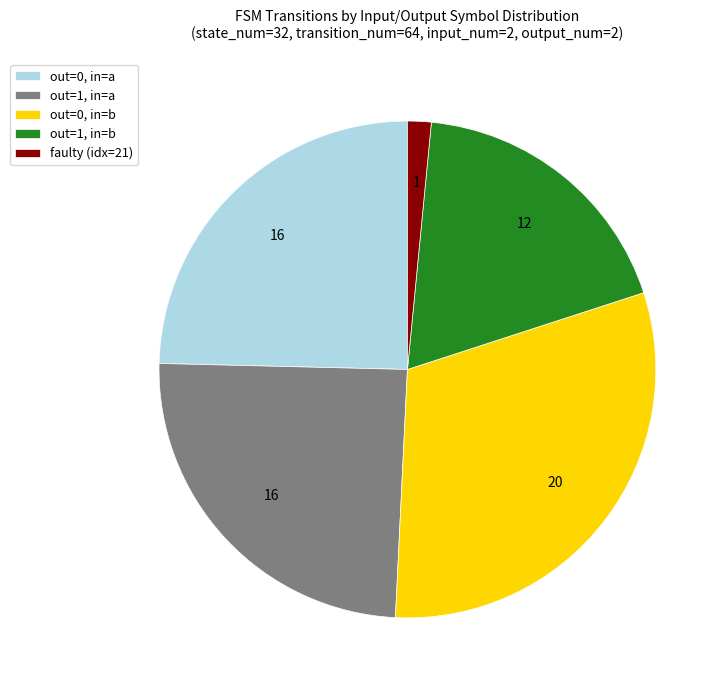

The out=0, in=b slice represents 23% of the pie. True or false?

False